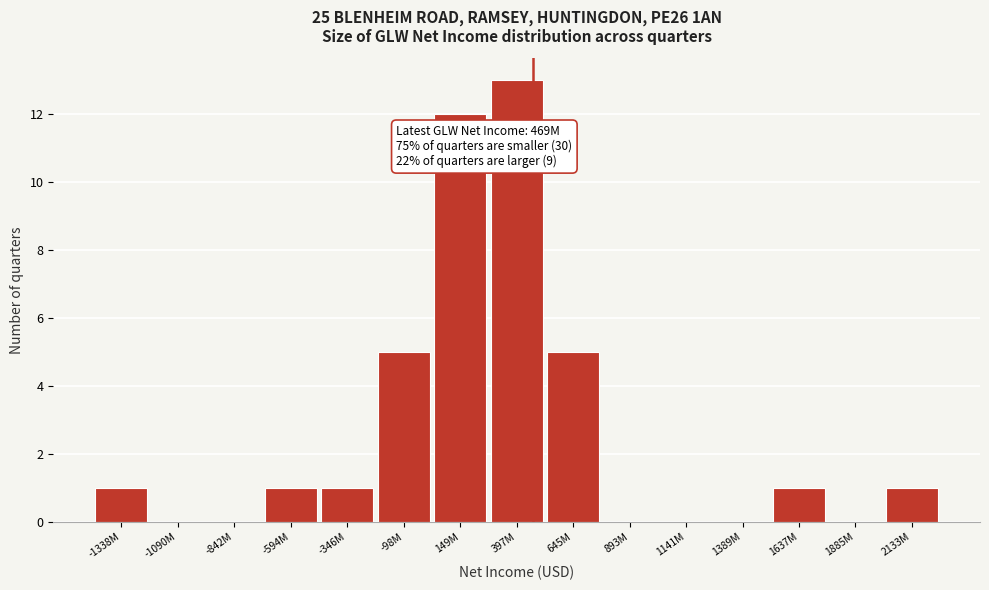

Reading right to left, transcribe all the data shown in this chart.

2133M=1	1885M=0	1637M=1	1389M=0	1141M=0	893M=0	645M=5	397M=13	149M=12	-98M=5	-346M=1	-594M=1	-842M=0	-1090M=0	-1338M=1